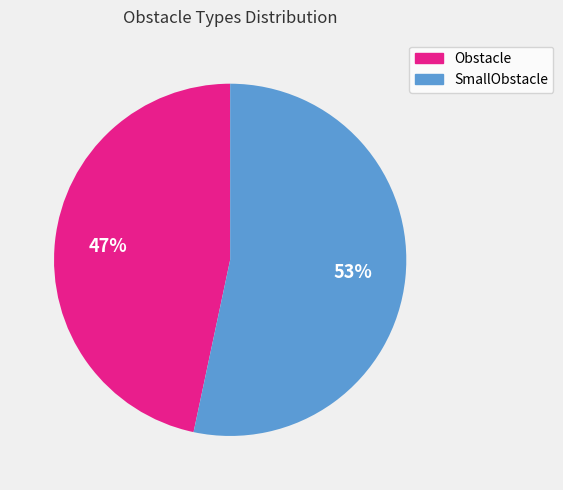

Which category has the smallest portion of the pie?

Obstacle